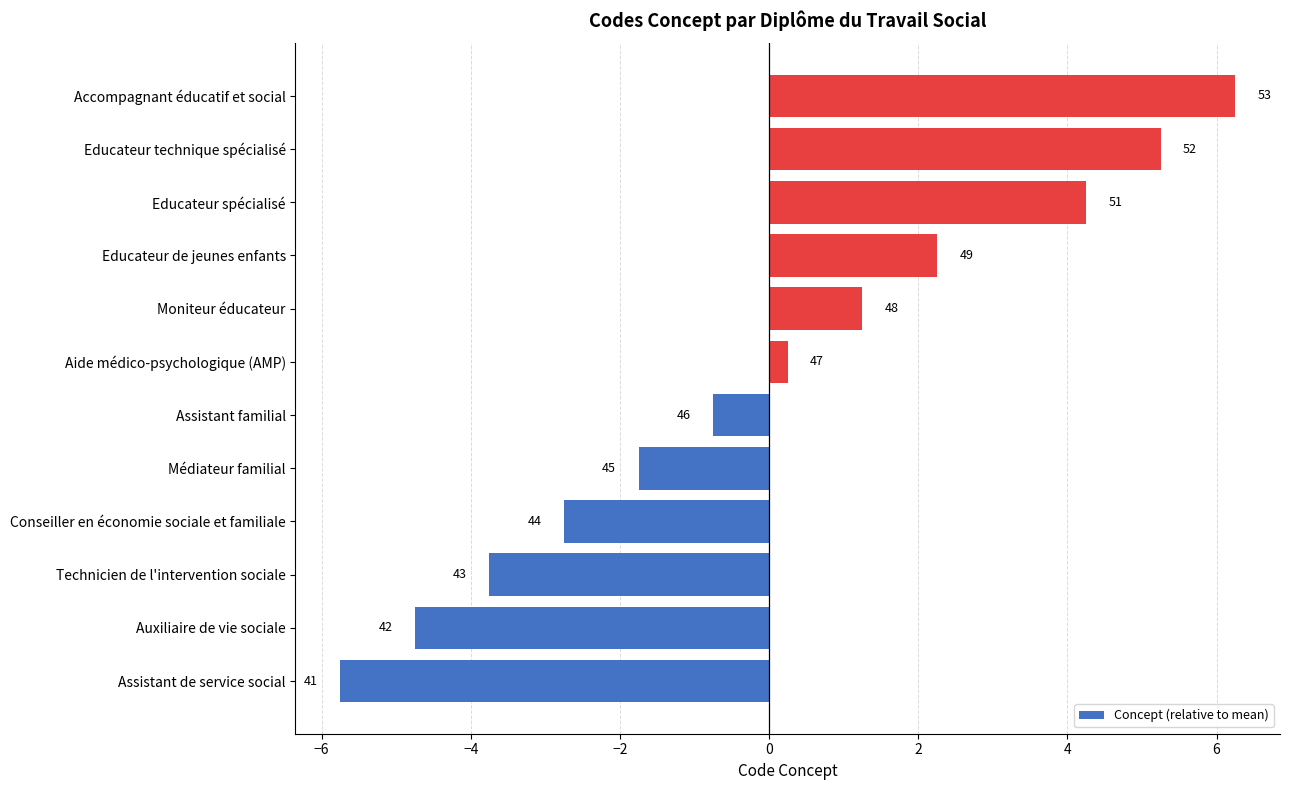

Does the chart contain any negative values?

Yes